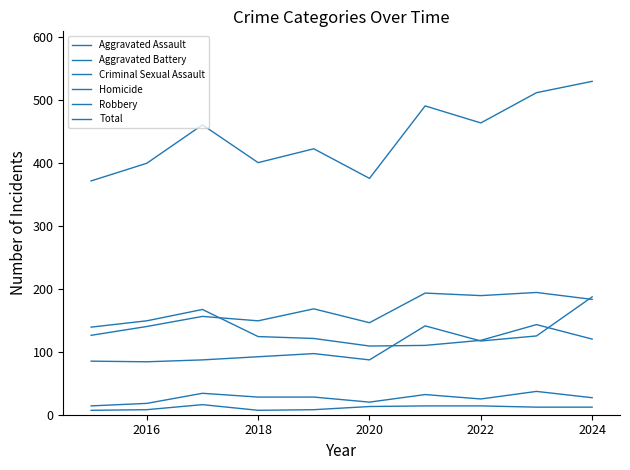

How many lines are shown in the chart?

6